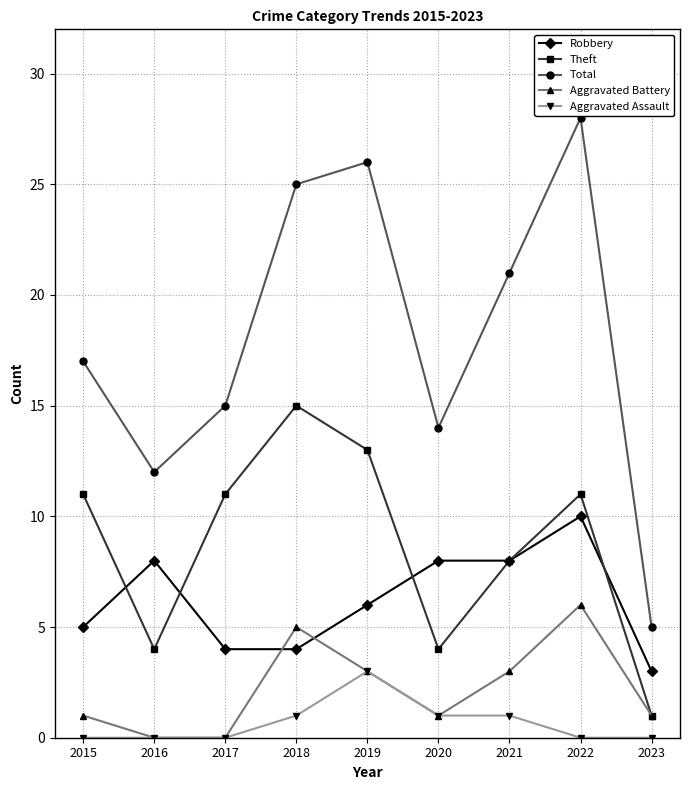

What are all the series names shown in the legend?

Robbery, Theft, Total, Aggravated Battery, Aggravated Assault